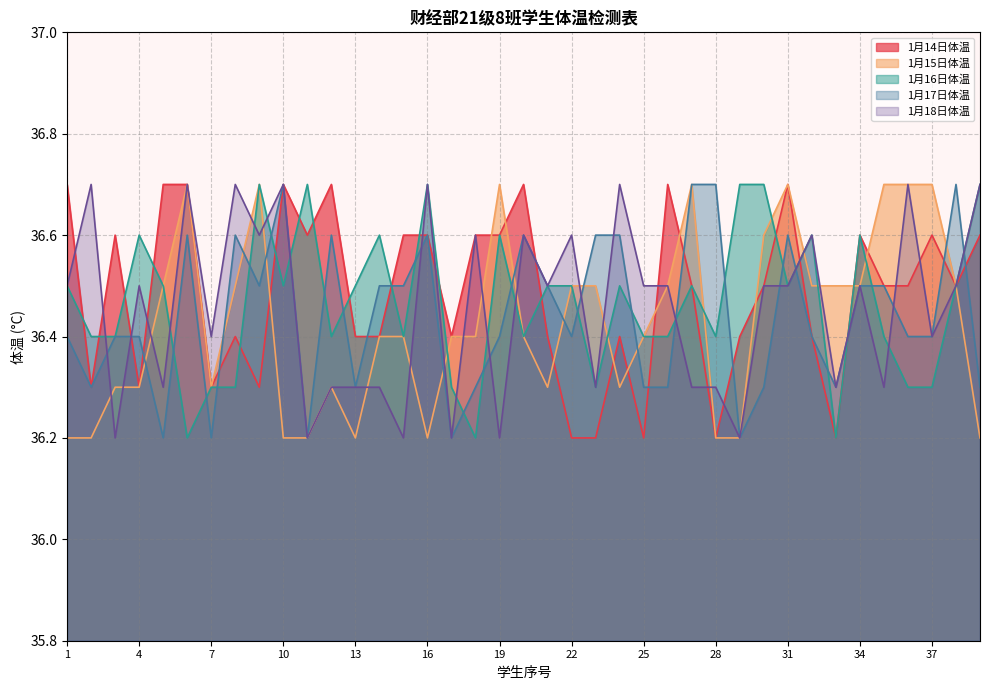

Count the 1月14日体温 values in the range 36 to 37.

39